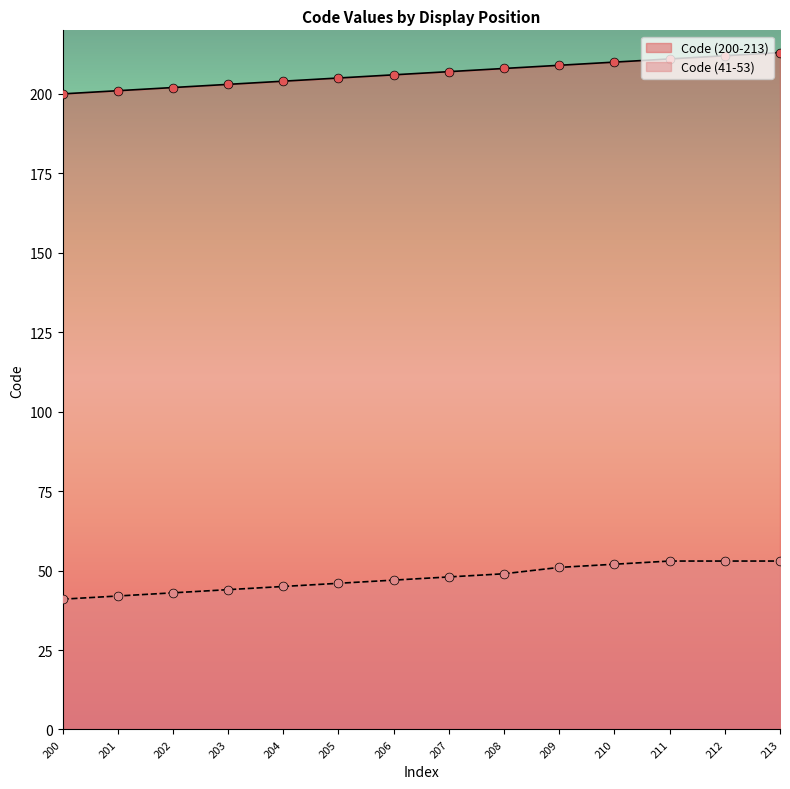

Which series has the largest total across all categories?

Code (200-213)